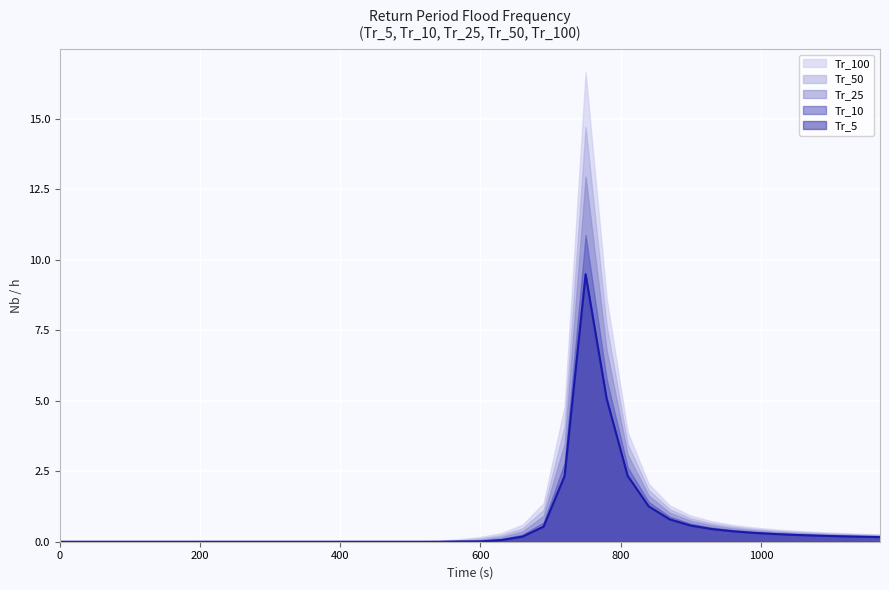

What are all the series names shown in the legend?

Tr_100, Tr_50, Tr_25, Tr_10, Tr_5